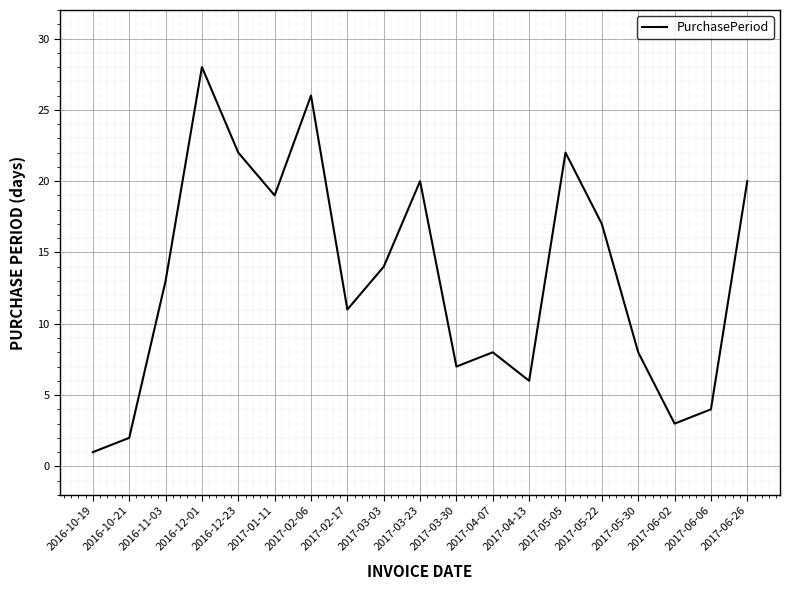

Reading left to right, extract all data points from this chart.

2016-10-19=1	2016-10-21=2	2016-11-03=13	2016-12-01=28	2016-12-23=22	2017-01-11=19	2017-02-06=26	2017-02-17=11	2017-03-03=14	2017-03-23=20	2017-03-30=7	2017-04-07=8	2017-04-13=6	2017-05-05=22	2017-05-22=17	2017-05-30=8	2017-06-02=3	2017-06-06=4	2017-06-26=20